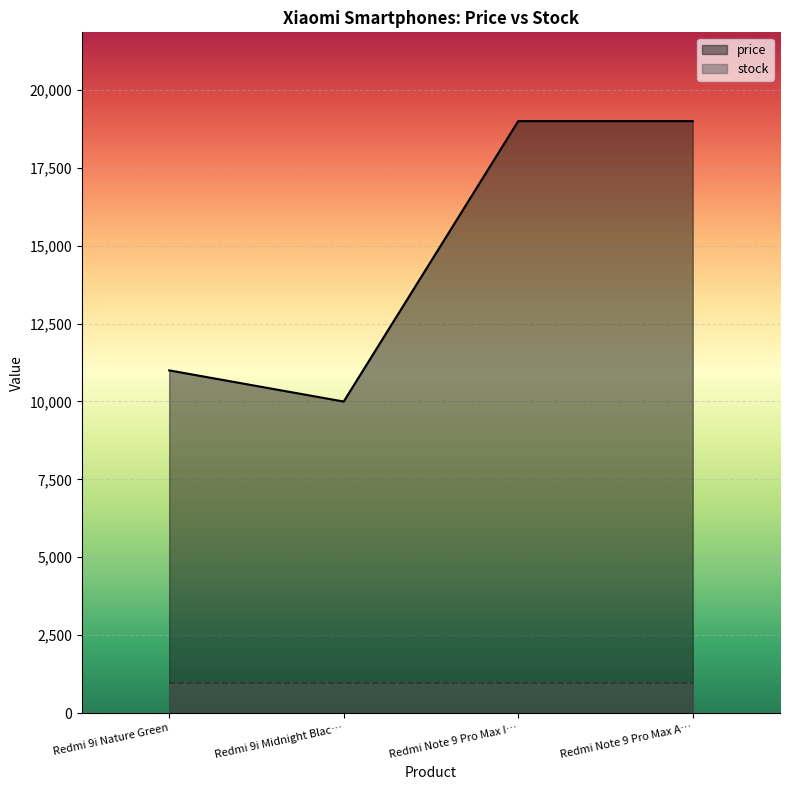

What position from the left is Redmi Note 9 Pro Max I…?

3